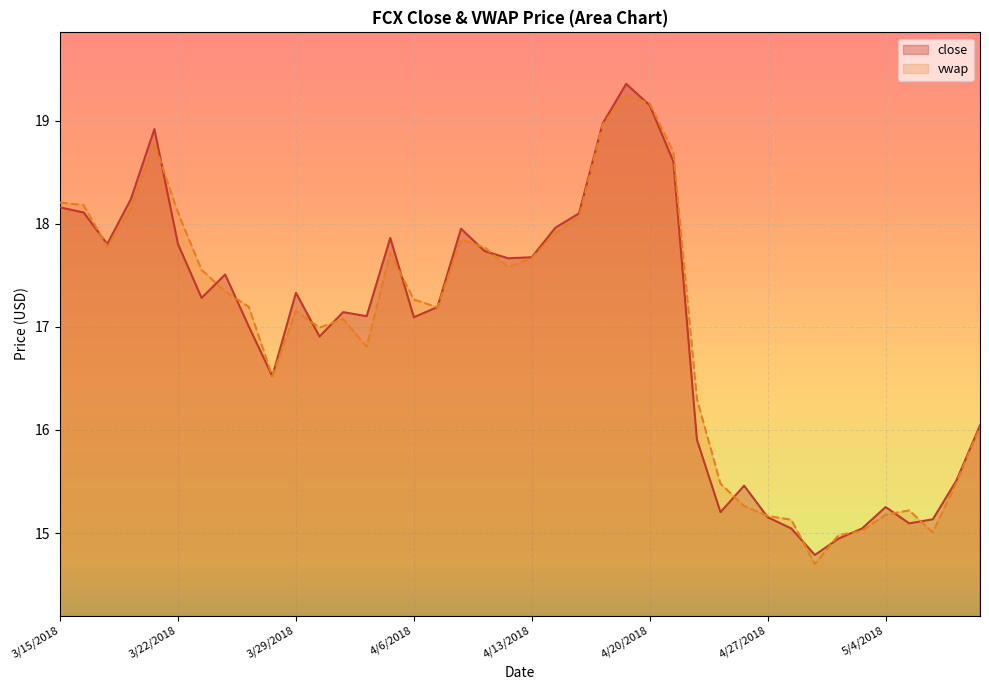

In vwap, how many points are higher than both neighbors (excluding endpoints)?

7